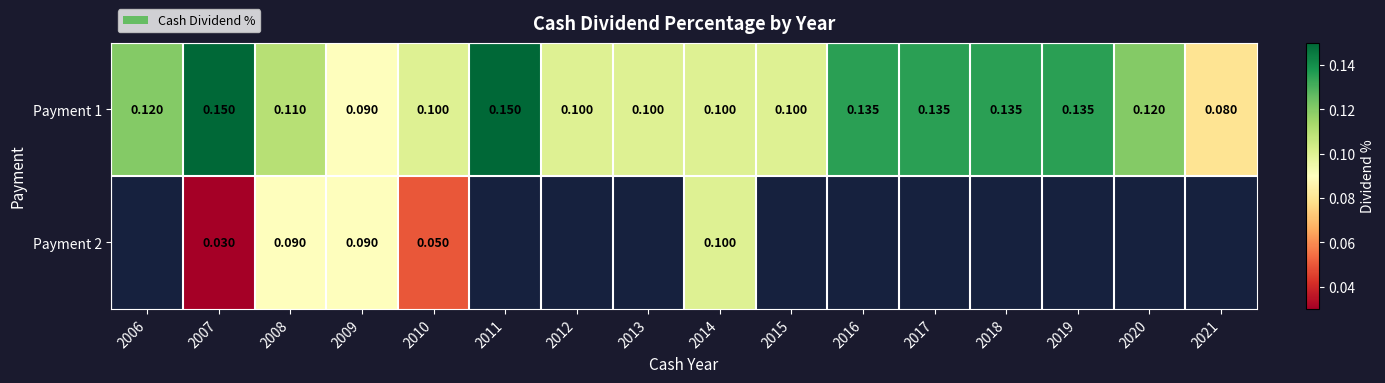

Which category has the highest value across all series?

2007